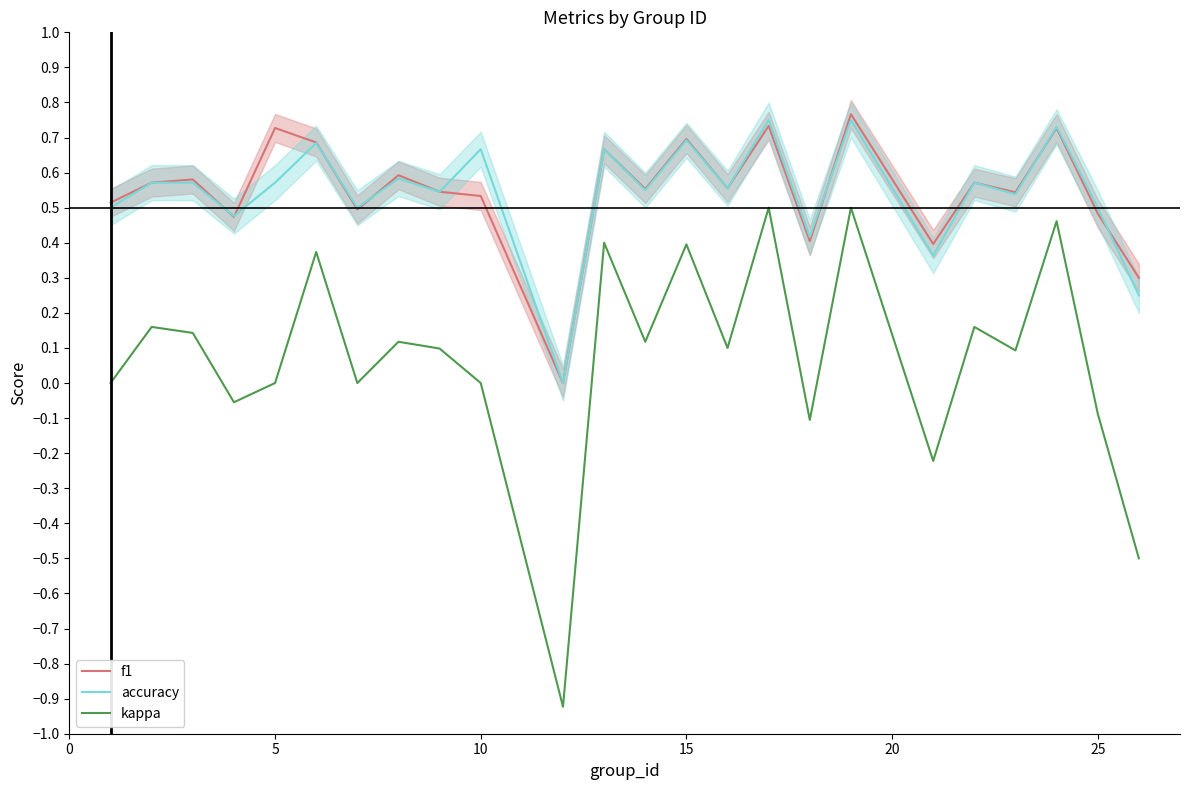

True or false: accuracy and kappa intersect in this chart.

False